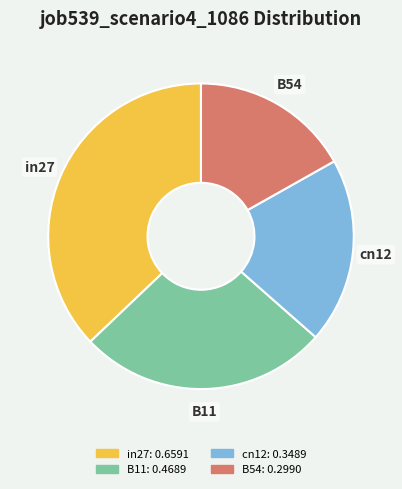

Is there a majority slice in this chart?

No